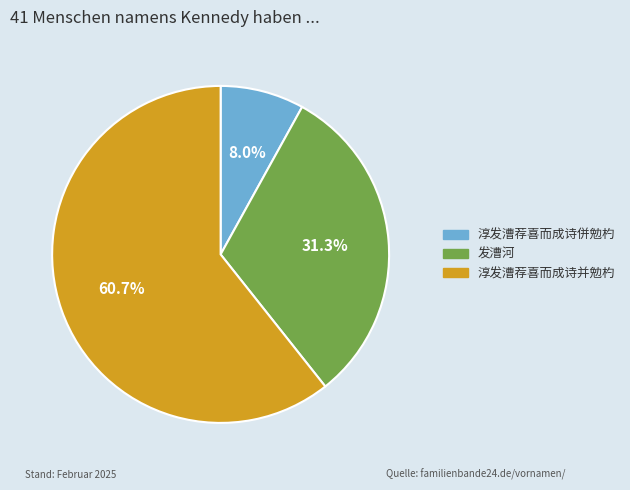

To the nearest percent, what is the difference between the largest and smallest slice percentages?

53%